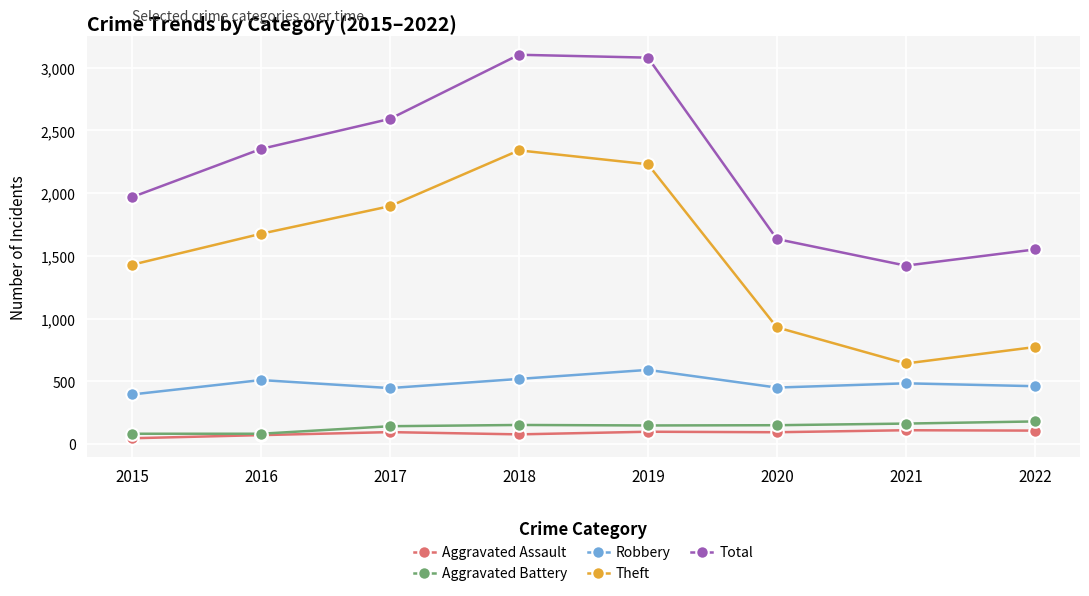

Count the number of data series in this chart.

5